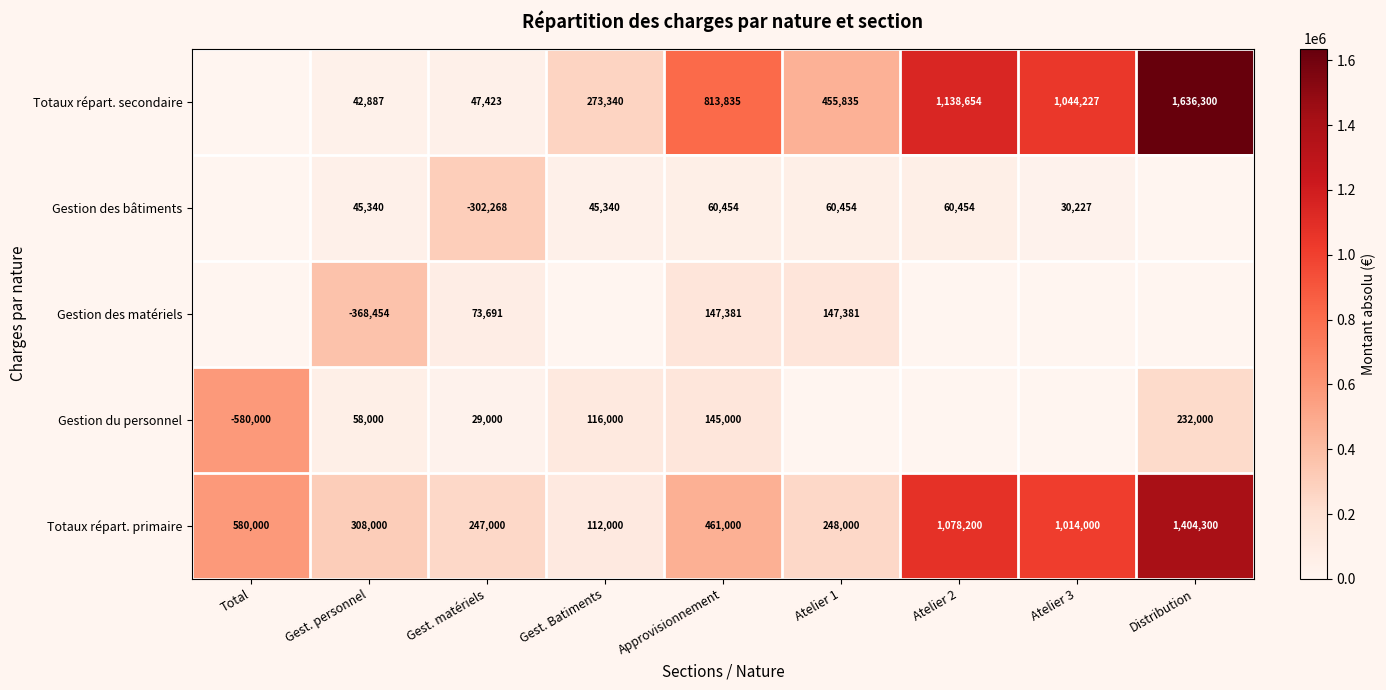

Rank the categories by Totaux répart. primaire value from highest to lowest.

Distribution, Atelier 2, Atelier 3, Total, Approvisionnement, Gest. personnel, Atelier 1, Gest. matériels, Gest. Batiments